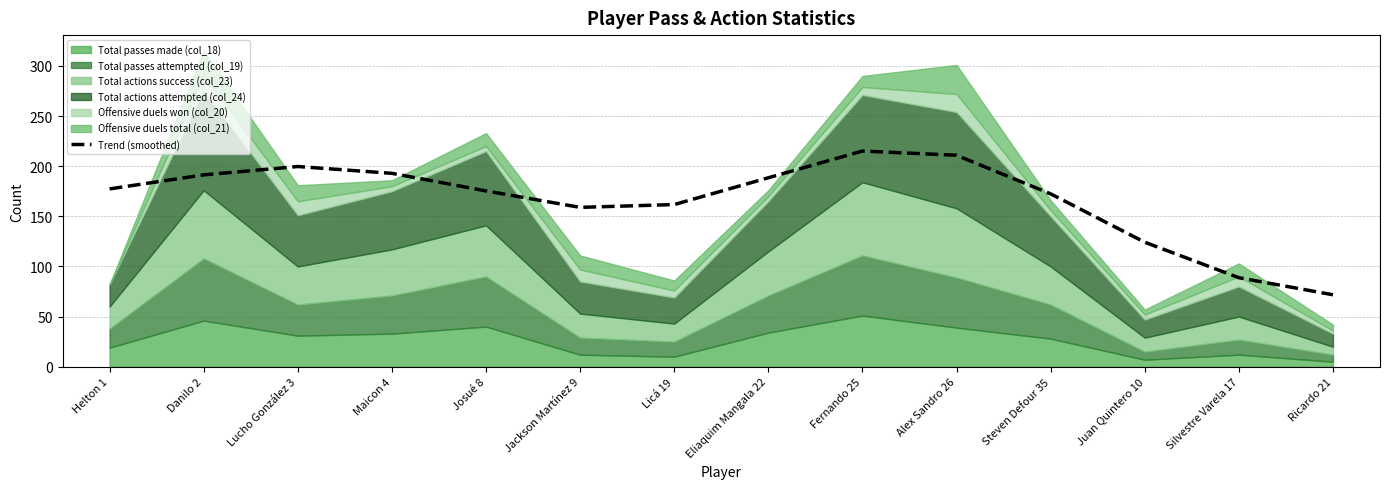

What is the label of the 14th point from the left?

Ricardo 21